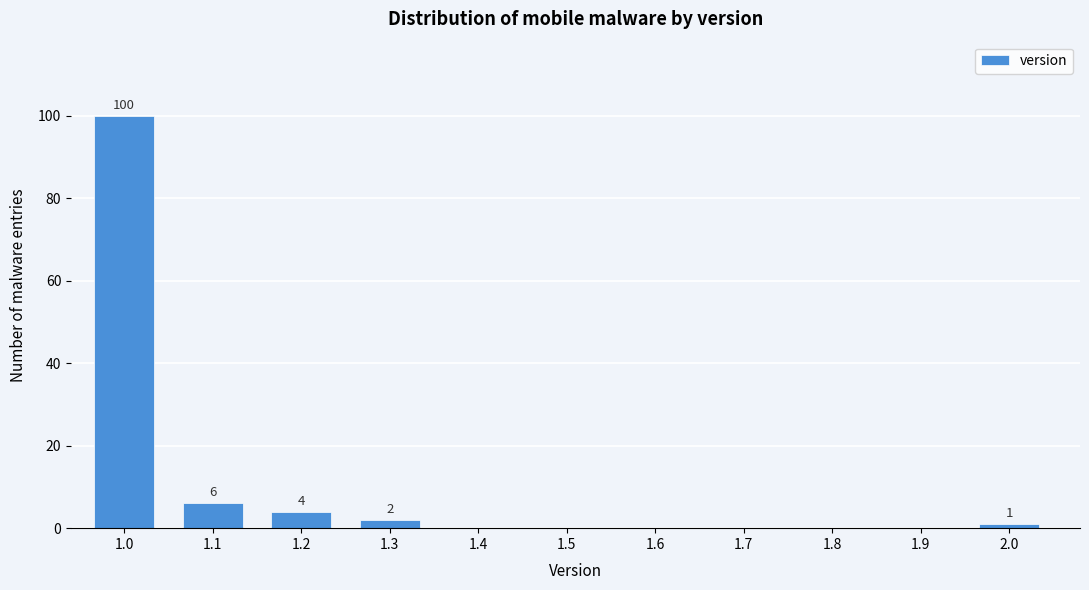

Reading left to right, extract all data points from this chart.

1.0=100	1.1=6	1.2=4	1.3=2	1.4=0	1.5=0	1.6=0	1.7=0	1.8=0	1.9=0	2.0=1